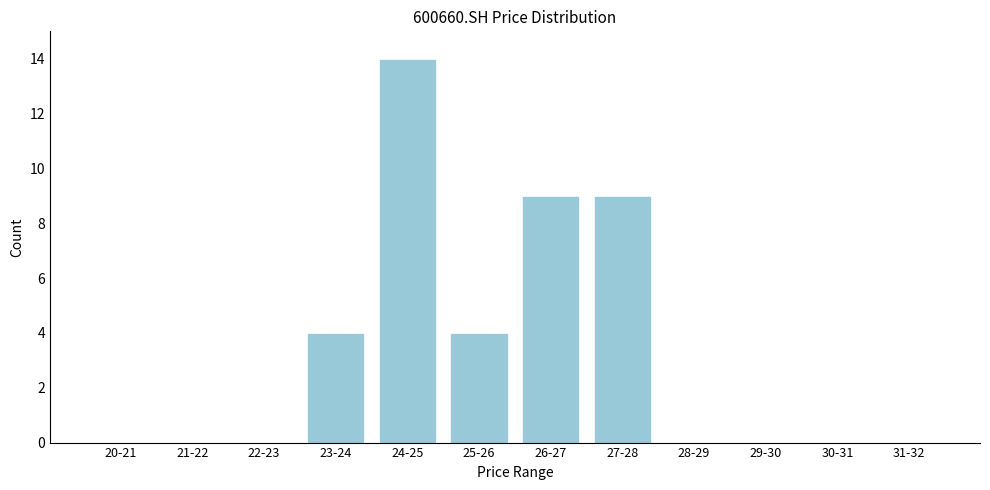

Reading right to left, list all the values displayed in this chart.

31-32=0	30-31=0	29-30=0	28-29=0	27-28=9	26-27=9	25-26=4	24-25=14	23-24=4	22-23=0	21-22=0	20-21=0